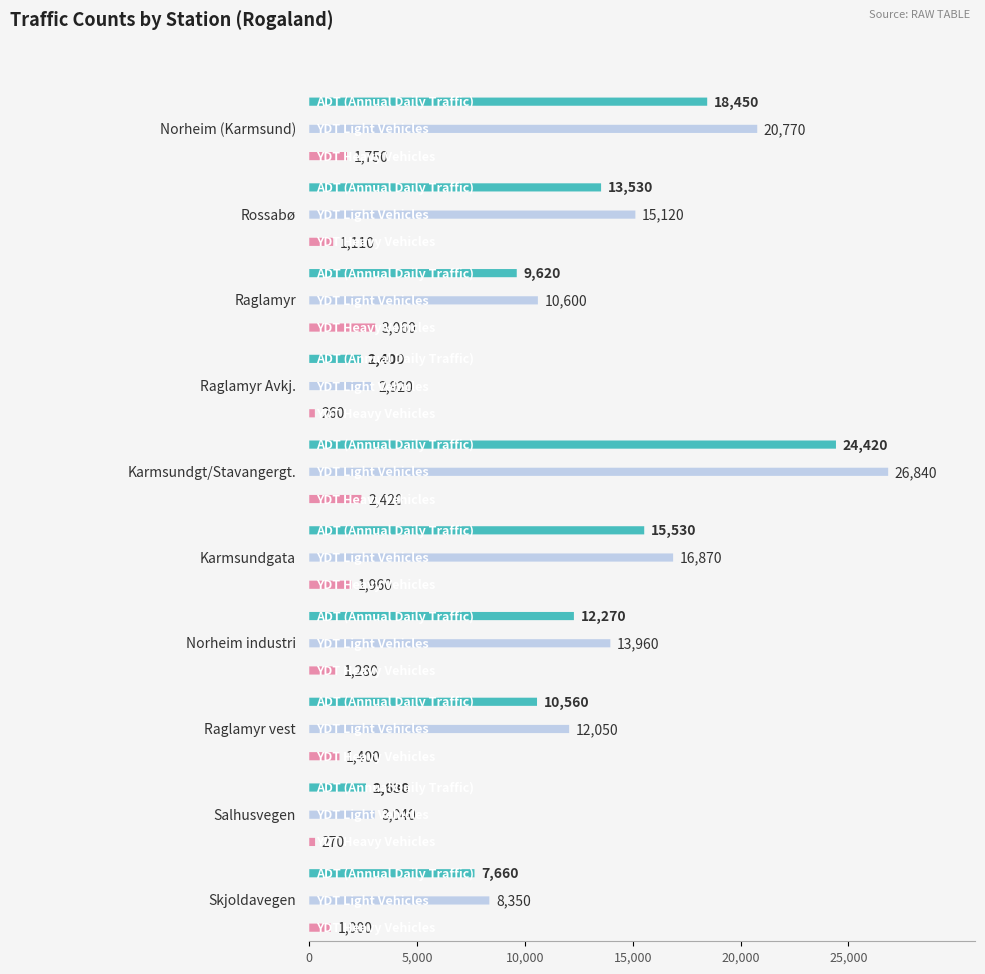

What is the greatest value displayed?

26840